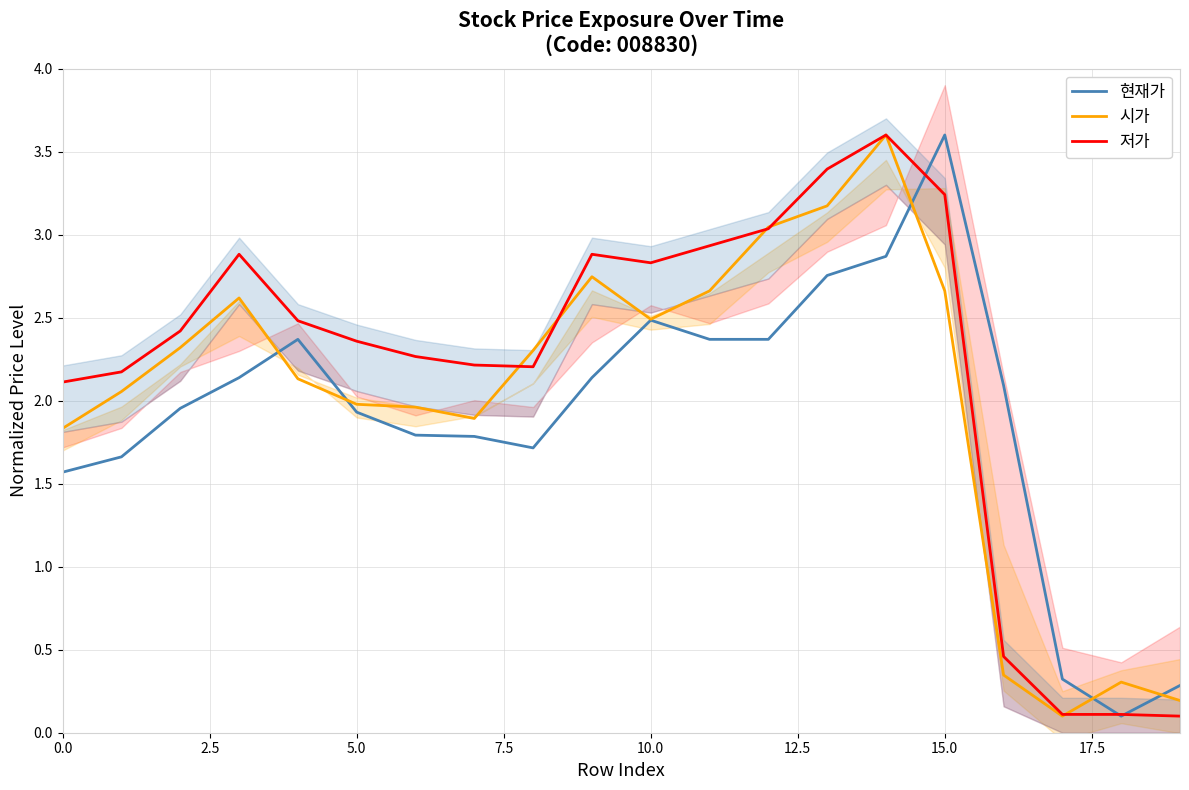

True or false: 저가 has a value of 1.5 at 10.0.

False